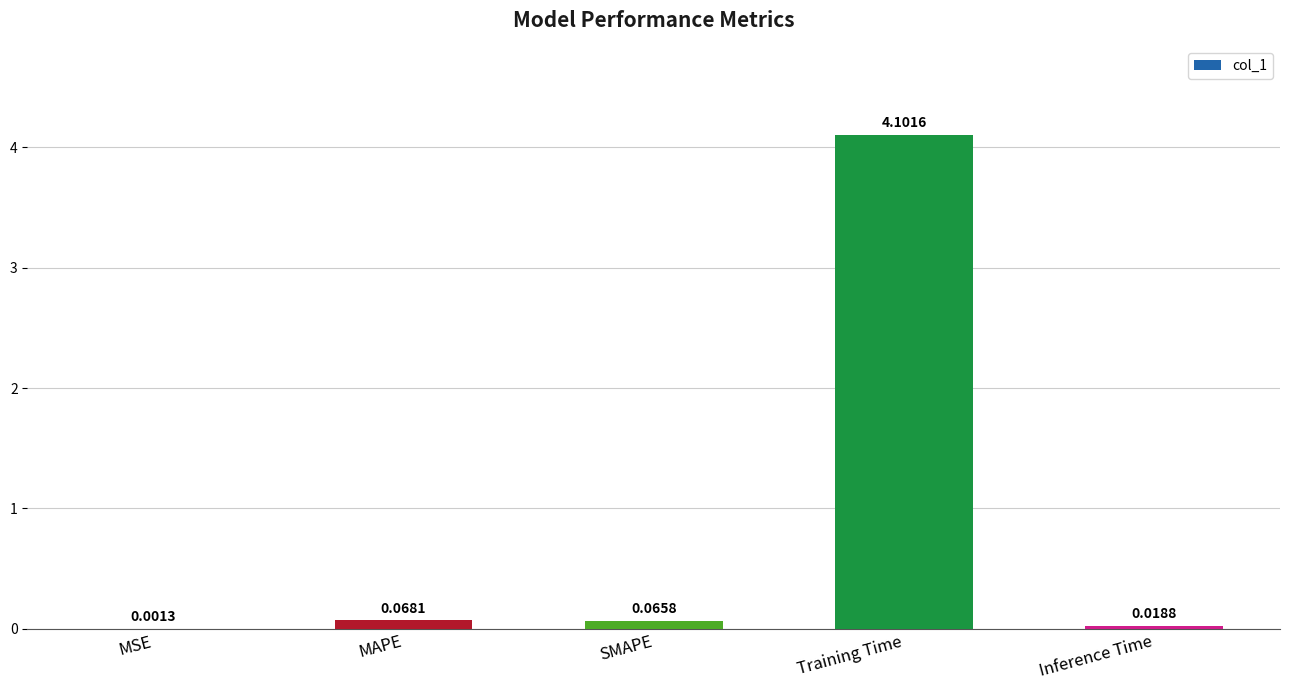

Where is the data nearest to the value 2?

MAPE